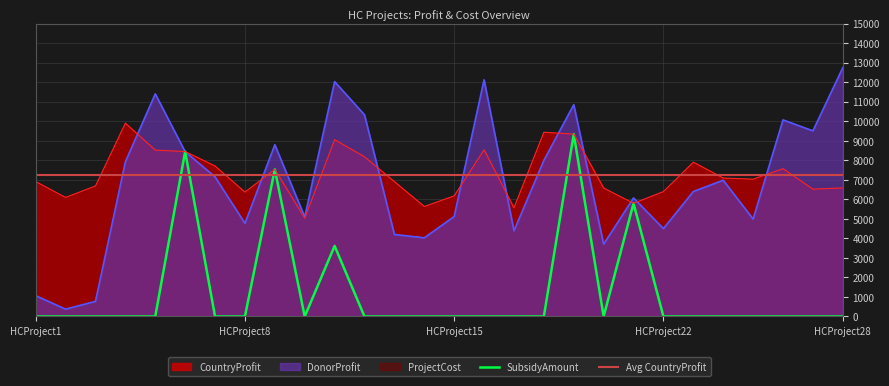

At which label does DonorProfit first exceed 6984?

HCProject4